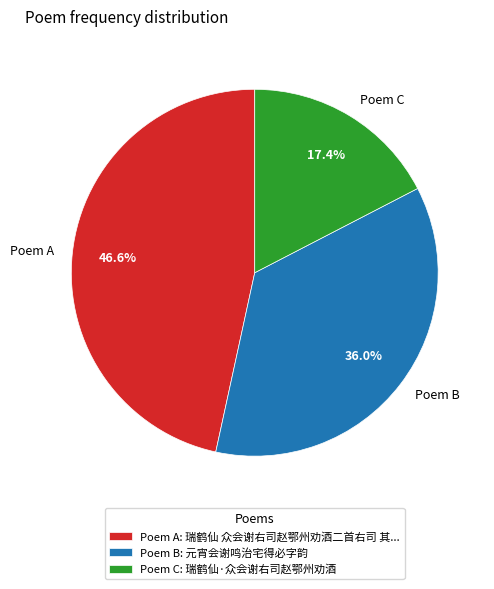

To the nearest percent, what is the average slice percentage?

33%